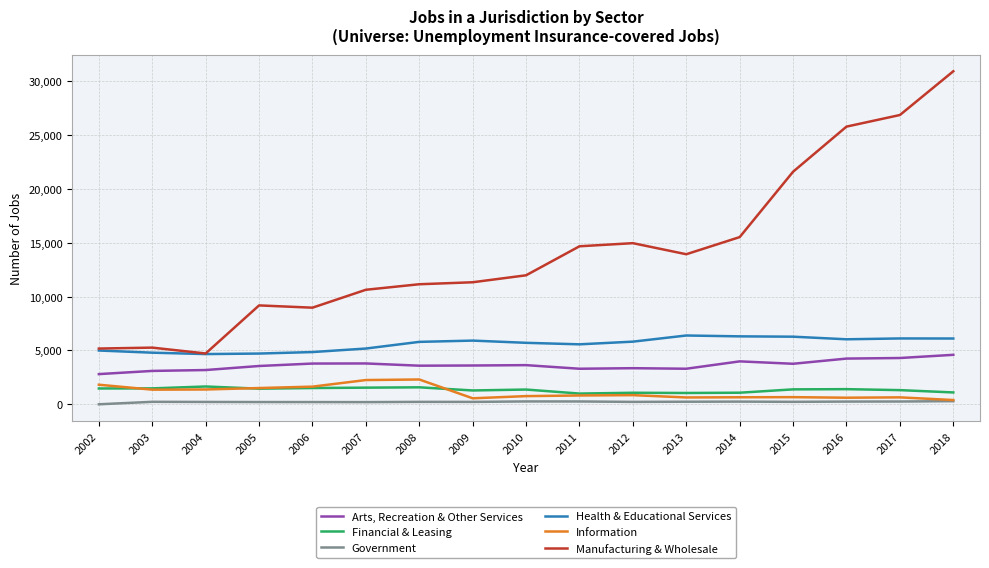

True or false: Financial & Leasing and Arts, Recreation & Other Services cross at least once.

False